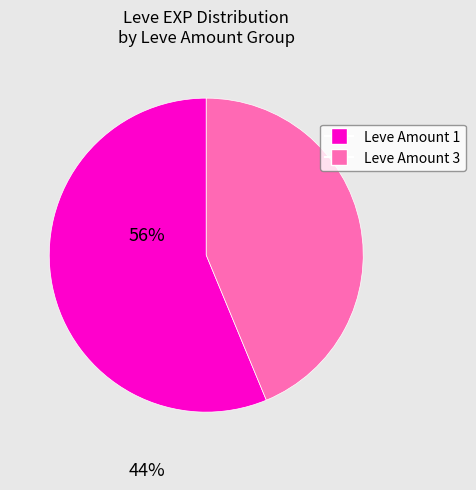

Is there a majority slice in this chart?

Yes